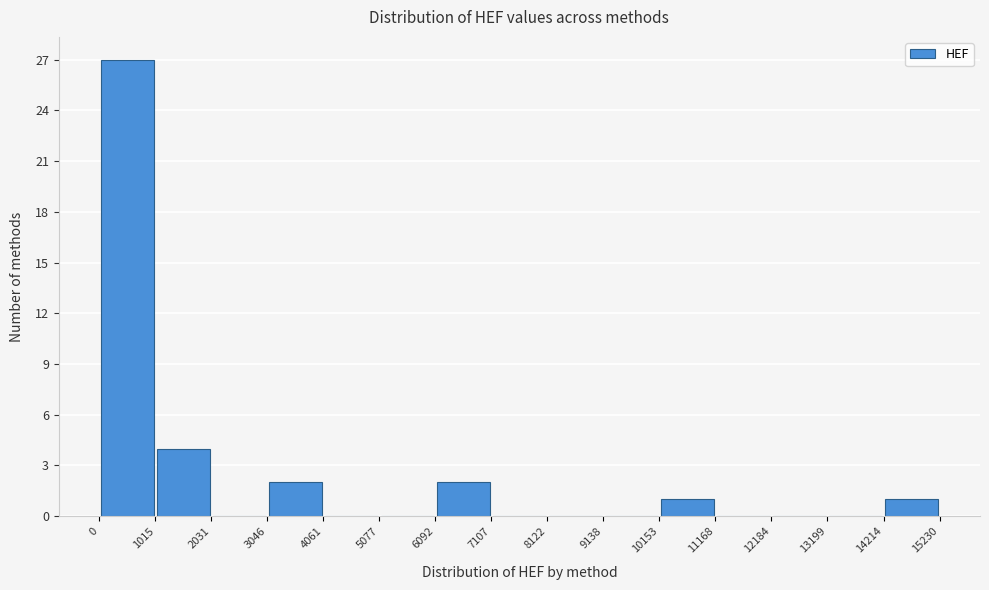

Which range on the x-axis has the tallest bar?

0 to 1015